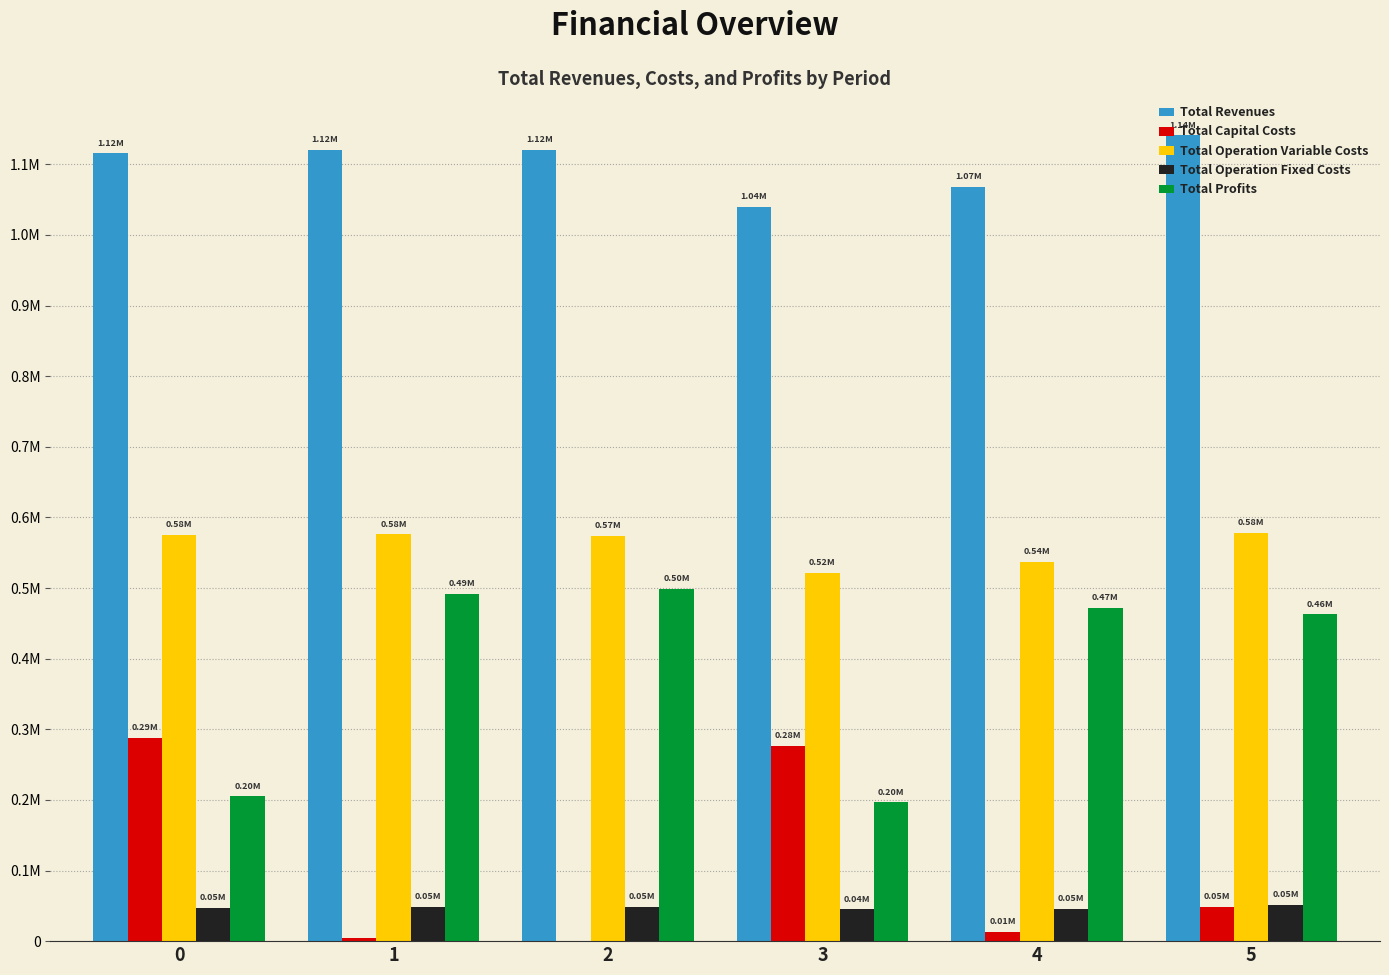

What are all the series names shown in the legend?

Total Revenues, Total Capital Costs, Total Operation Variable Costs, Total Operation Fixed Costs, Total Profits